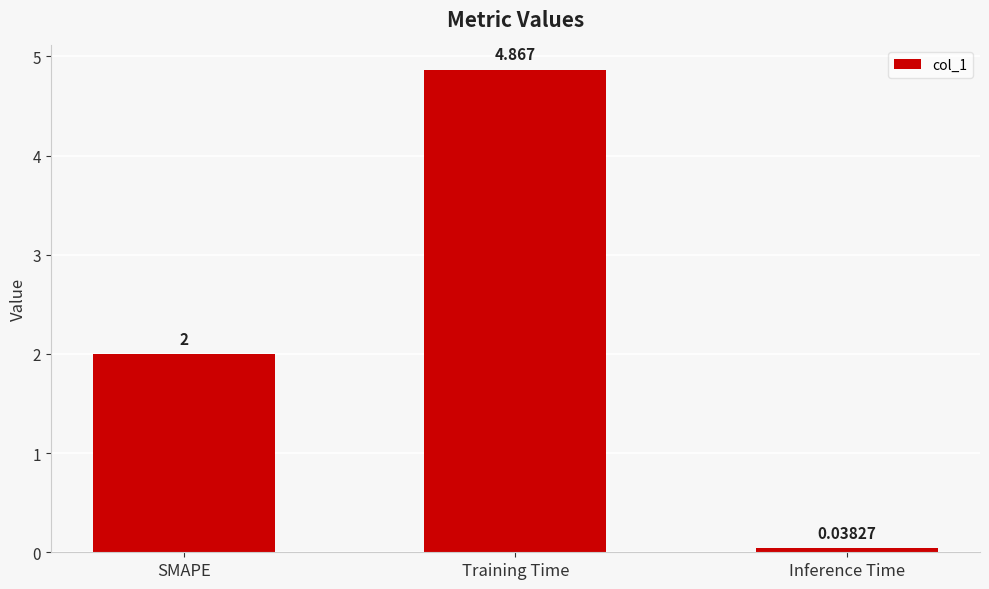

How many bars are there in total?

3